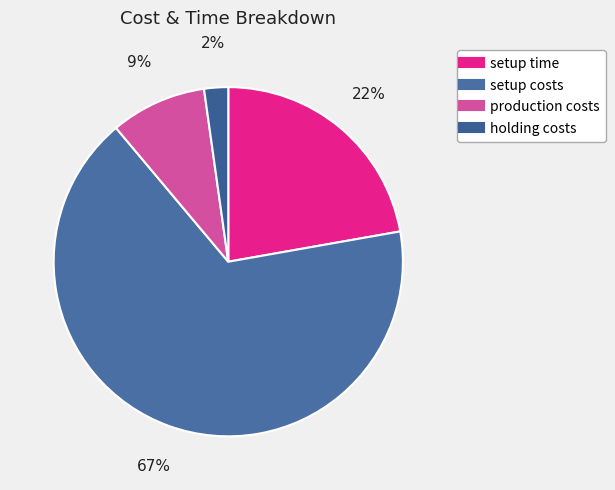

Which slice is the smallest?

holding costs